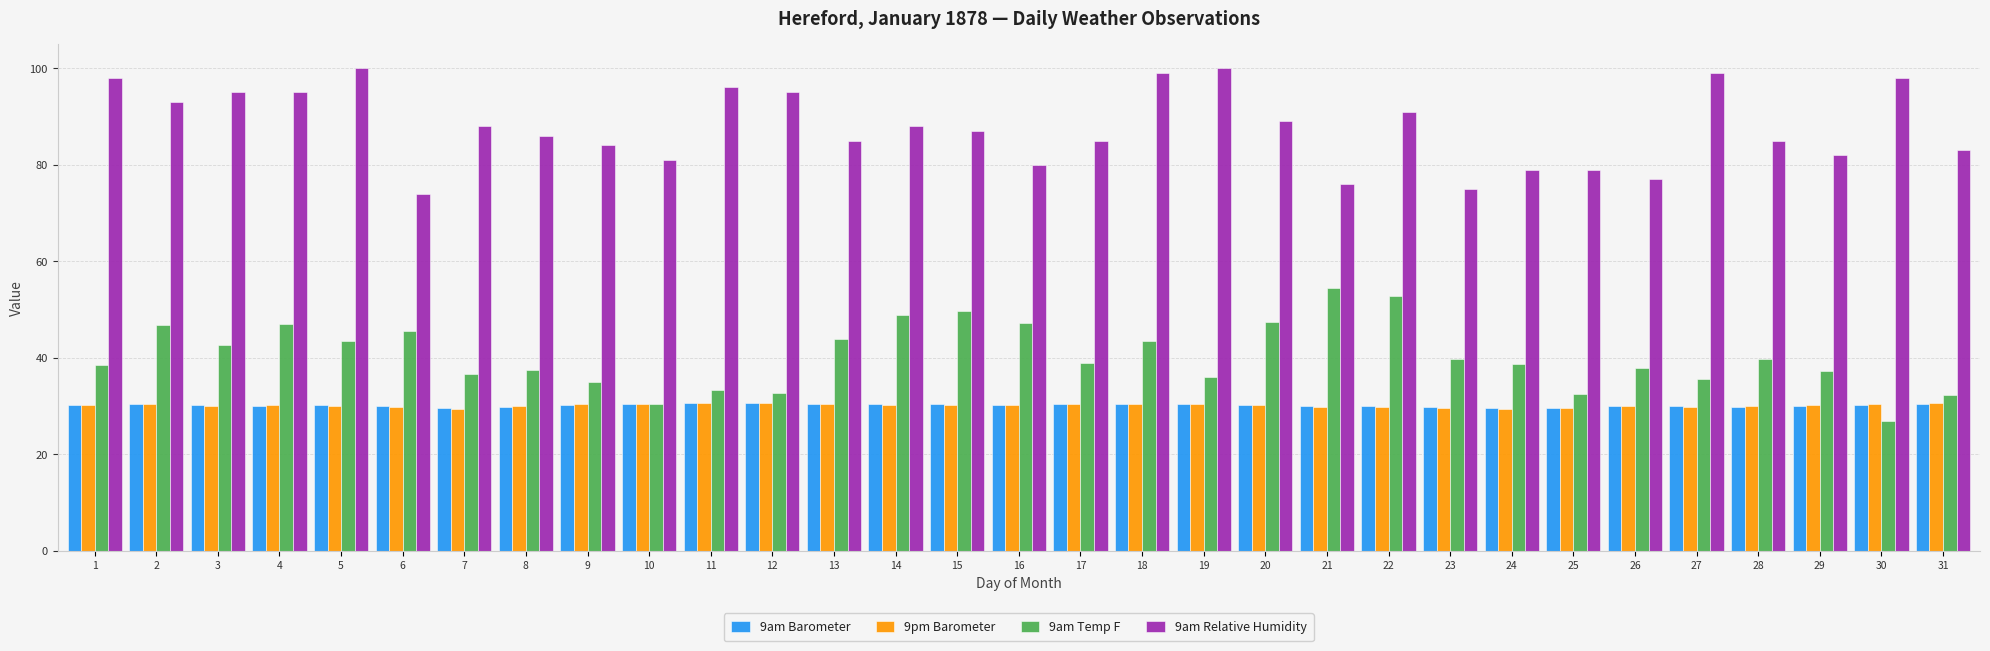

How many bars are there in total?

124